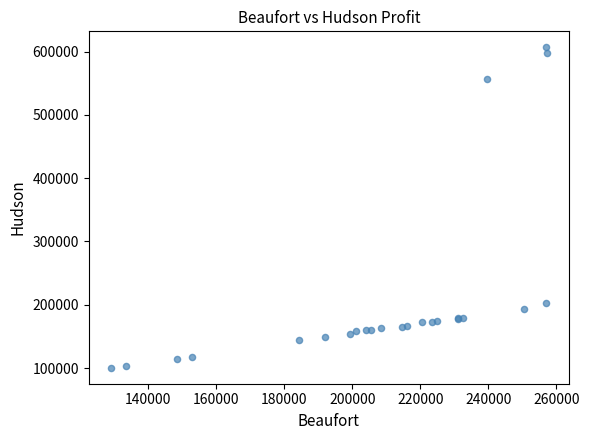

What Y value in the scatter plot is closest to 353574?

203125.0